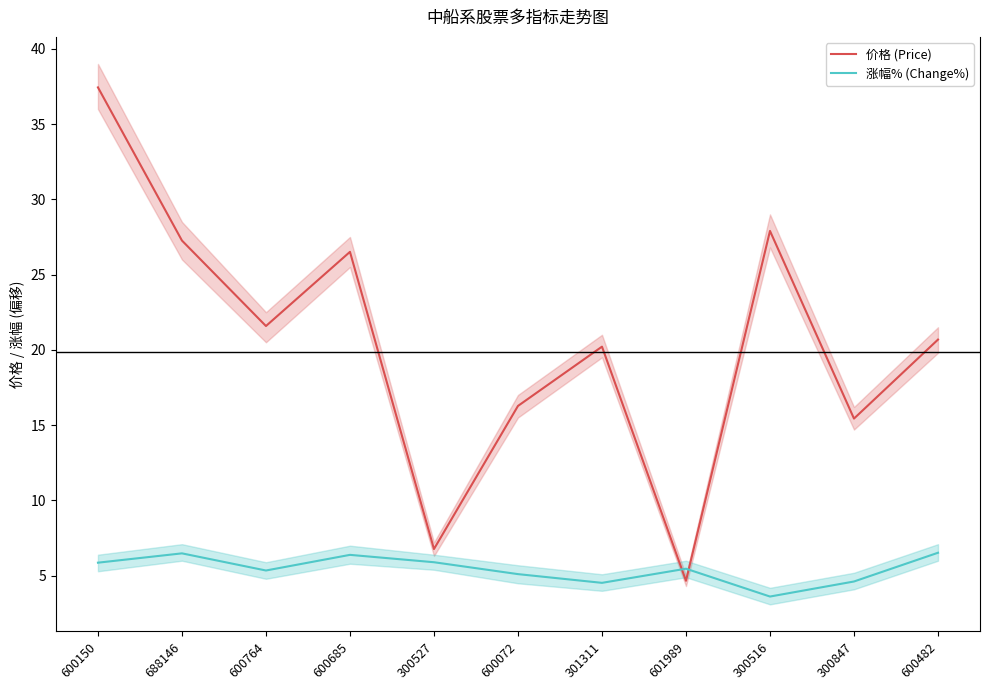

Is this an area chart (filled region under the line)?

No